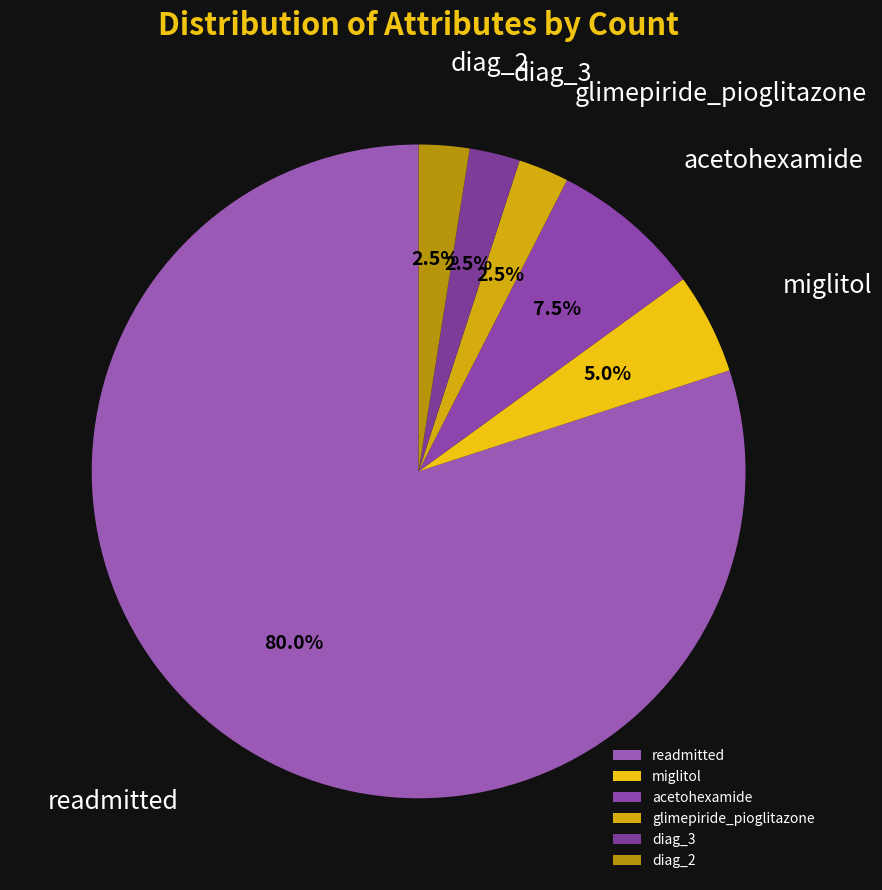

What is the largest slice in the pie chart?

readmitted